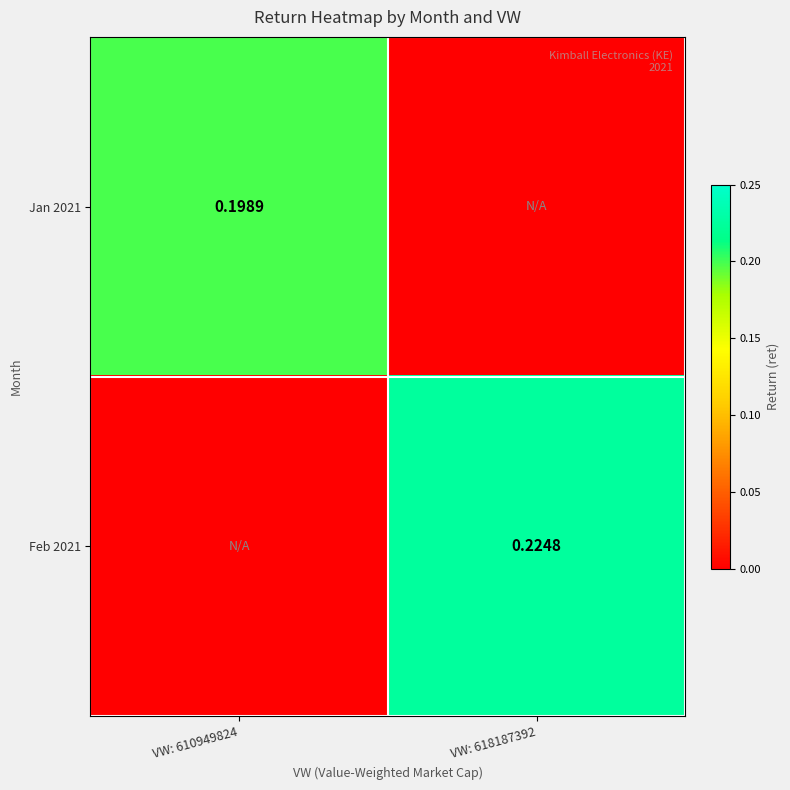

List the labels in order of Feb 2021 value, smallest first.

VW: 610949824, VW: 618187392